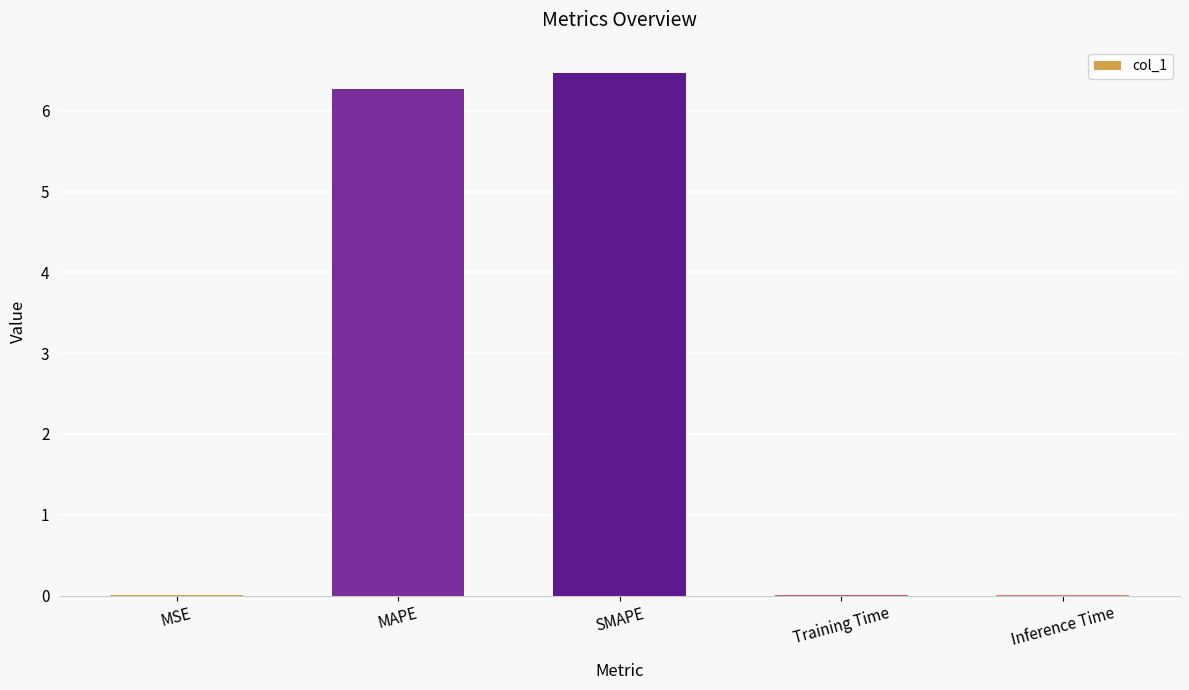

What is the ratio of the value at MAPE to the value at SMAPE?

1.0